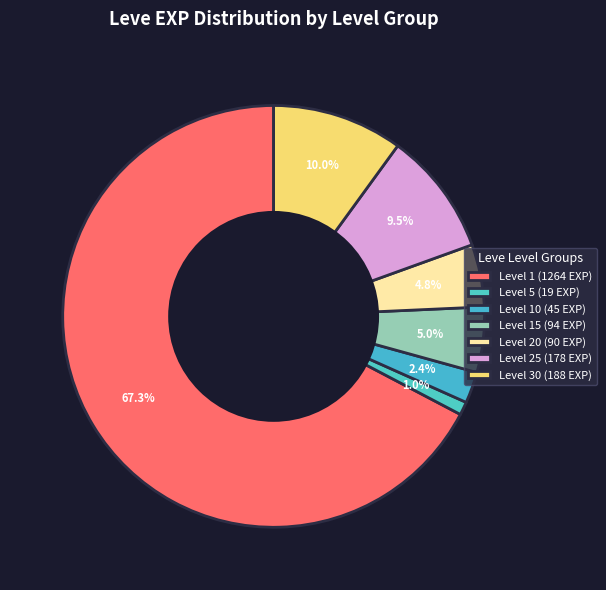

Which slice is the largest?

Level 1 (1264 EXP)